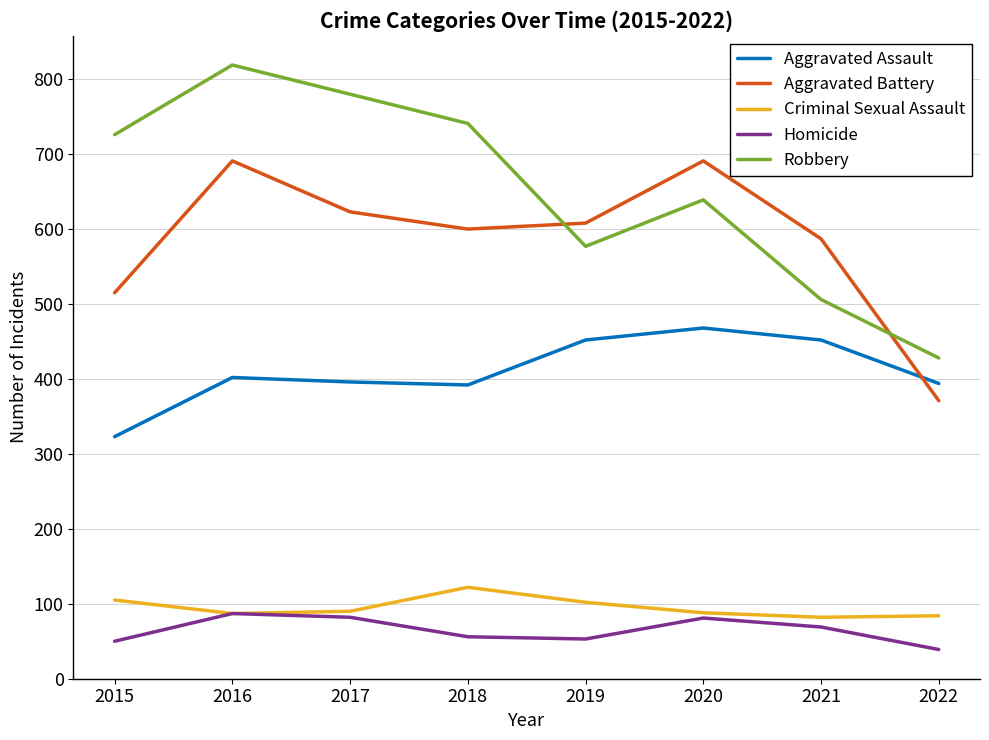

Is the value of Aggravated Battery at 2020 greater than the value of Robbery at 2016?

No